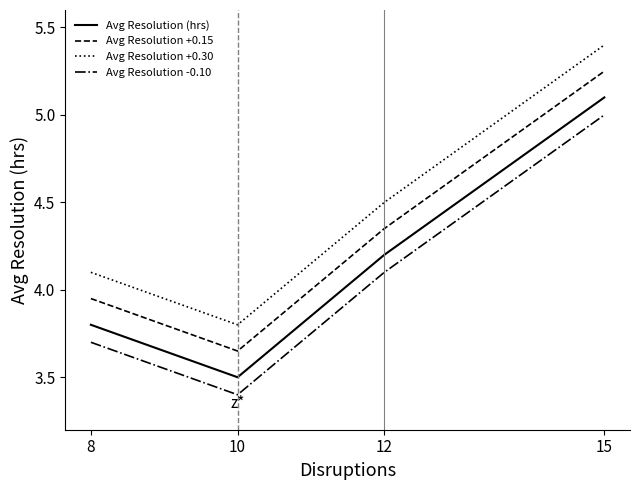

At which label does Avg Resolution (hrs) first exceed 4?

12